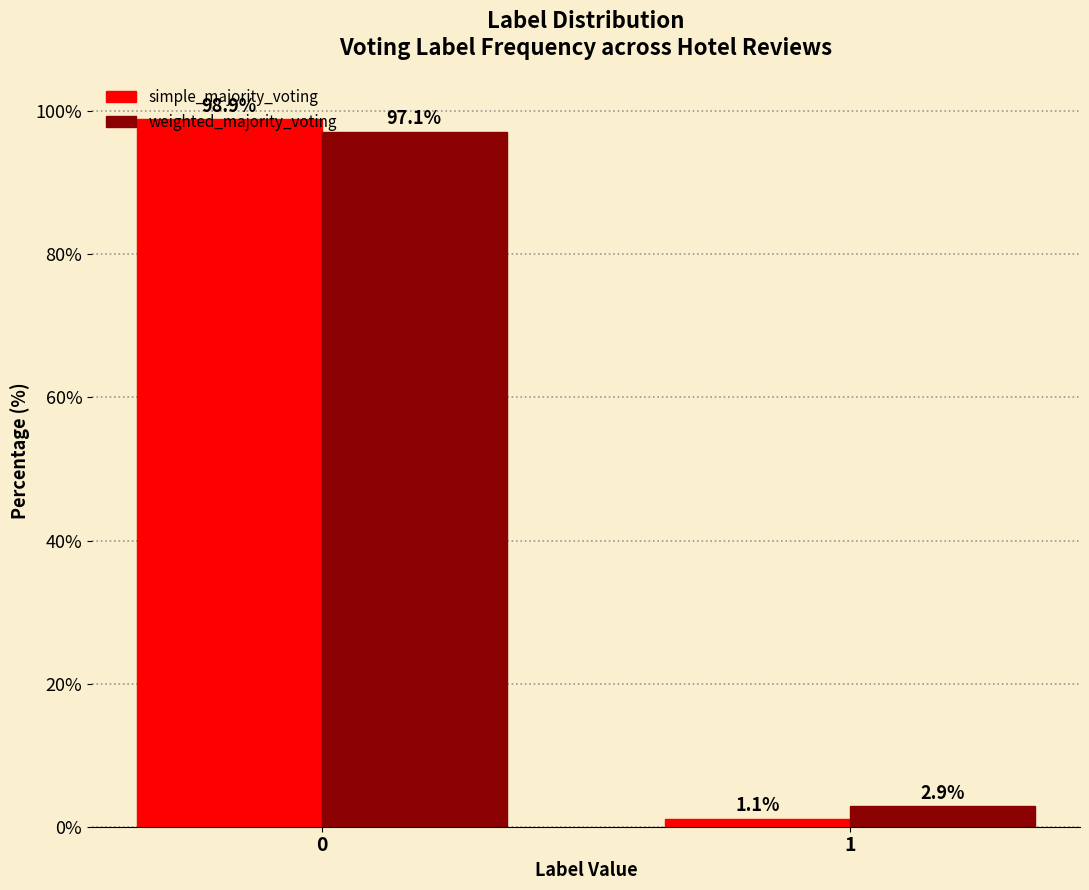

Which series changed the most between 0 and 1?

simple_majority_voting